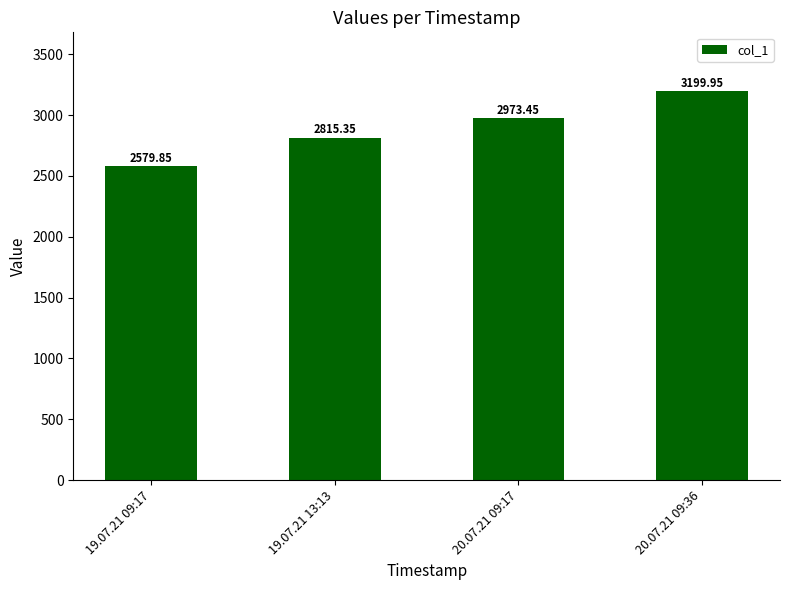

Rank the categories by value from lowest to highest.

19.07.21 09:17, 19.07.21 13:13, 20.07.21 09:17, 20.07.21 09:36